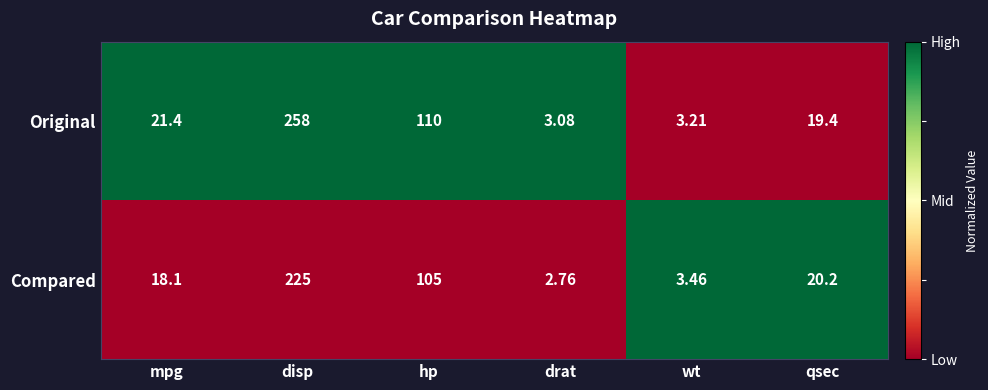

Which label corresponds to the largest value in the chart?

disp